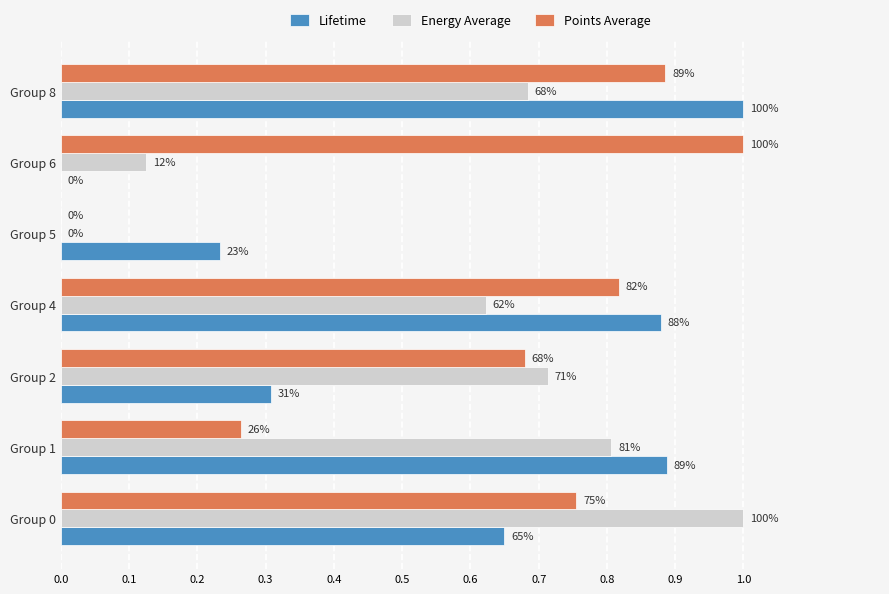

What are all the series names shown in the legend?

Lifetime, Energy Average, Points Average